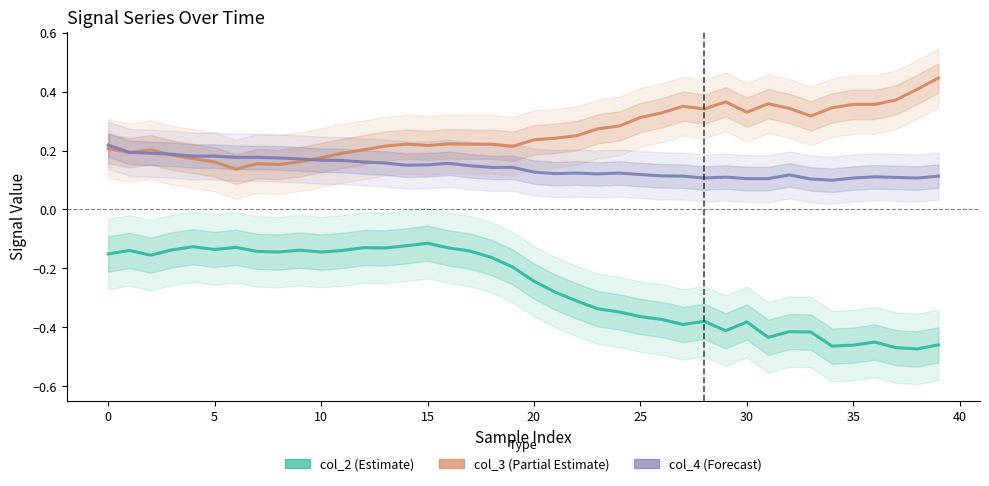

Which series has the largest total across all categories?

col_3 (Partial Estimate)